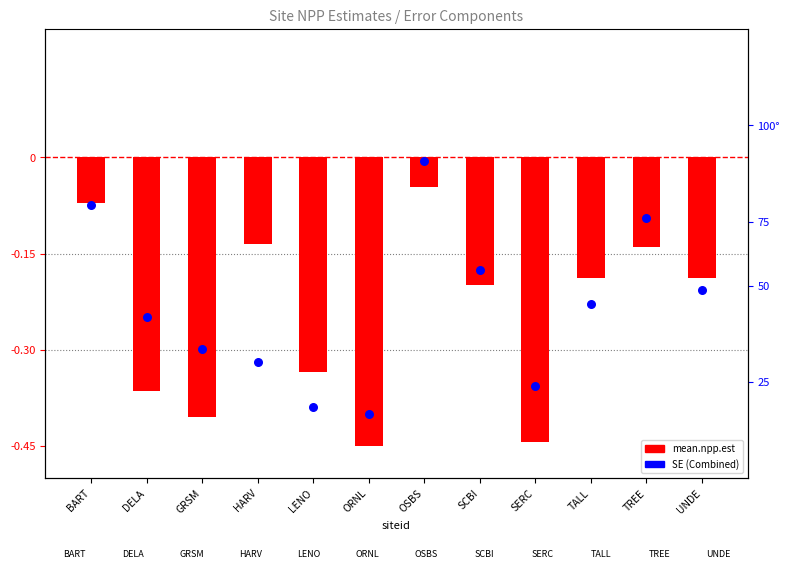

What are all the series names shown in the legend?

mean.npp.est, SE (Combined)